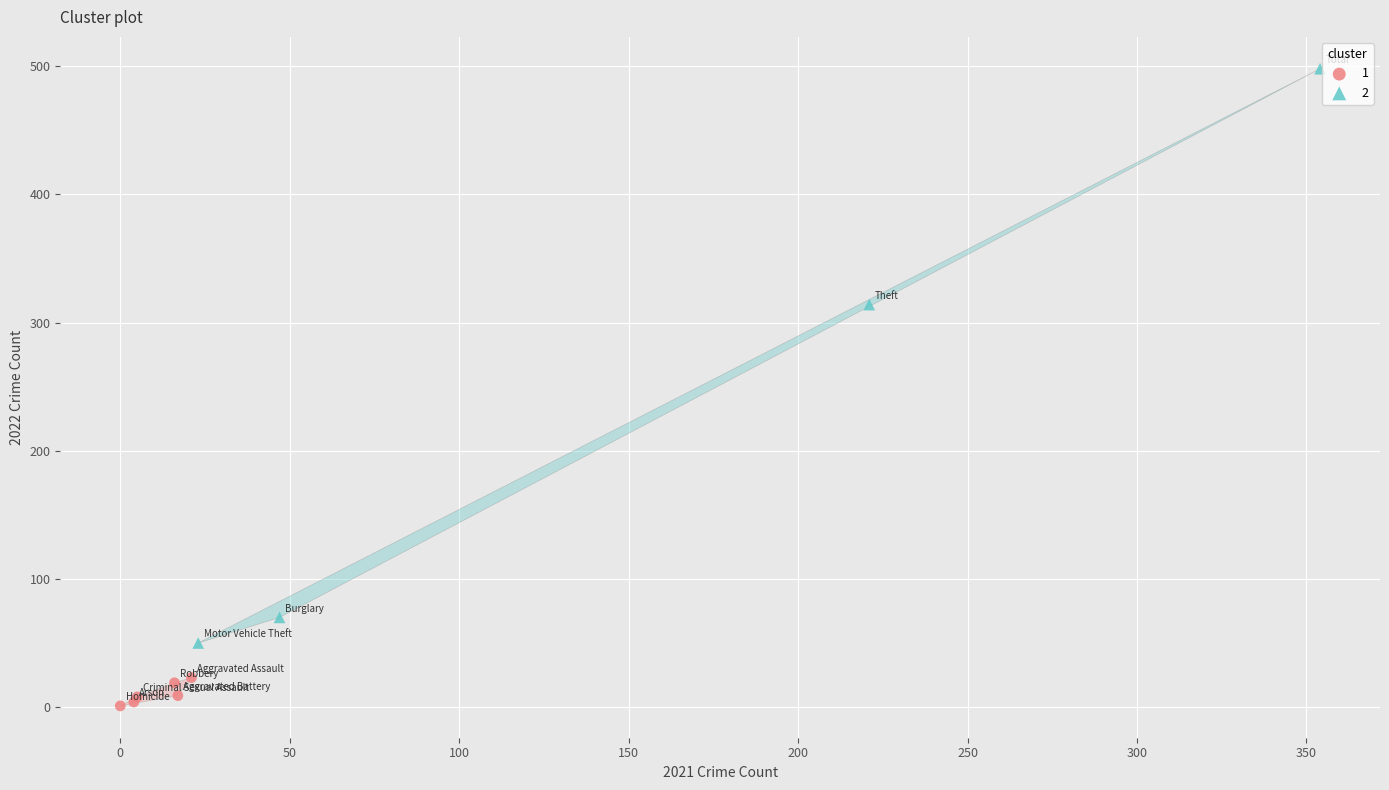

Which series has the widest spread of Y values?

2